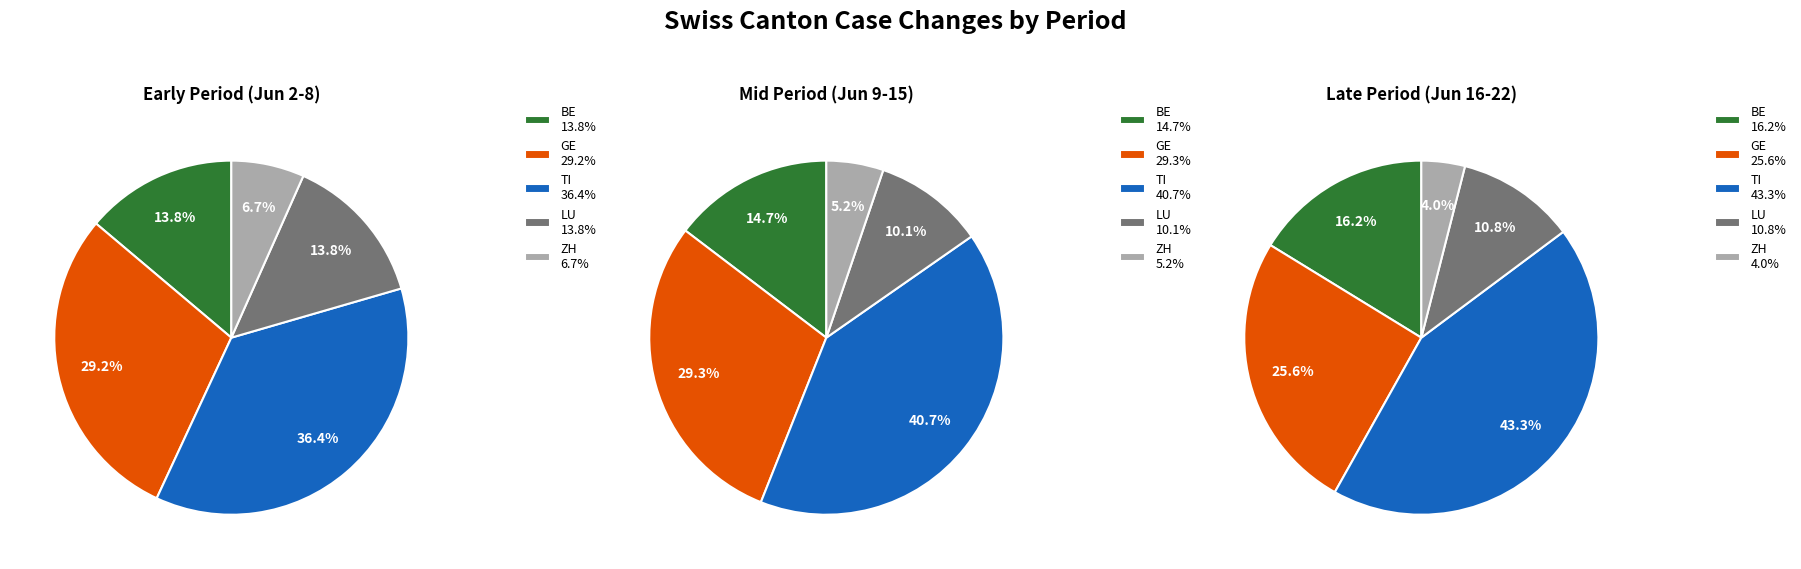

Is it true that 3 is 4% of the pie?

True